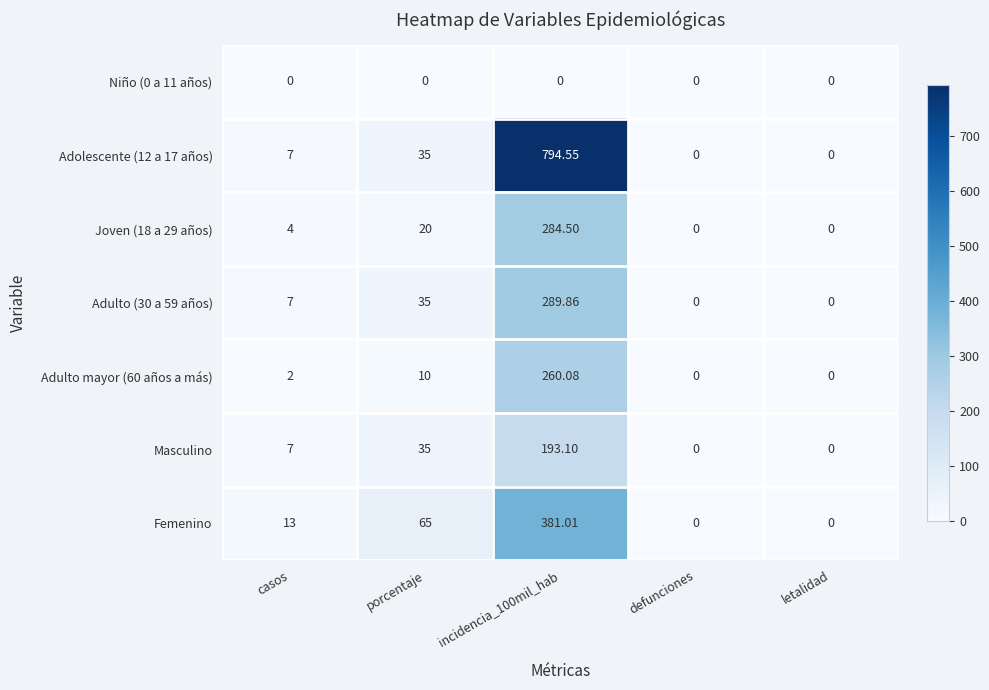

Which series changed the most between porcentaje and defunciones?

Femenino